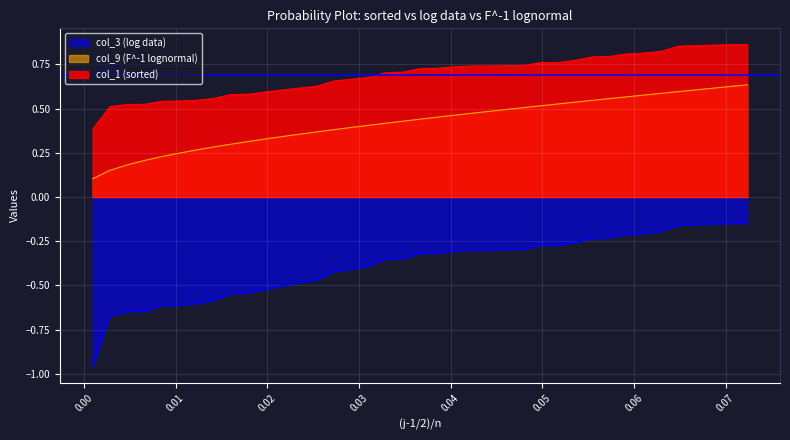

True or false: col_3 (log data) and col_1 (sorted) intersect in this chart.

False